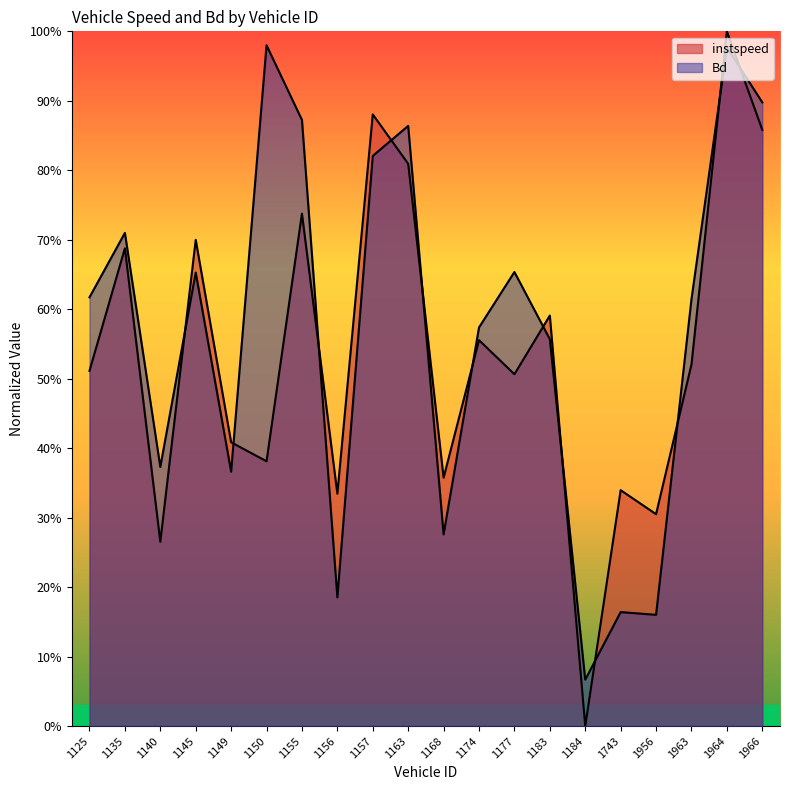

True or false: instspeed has more than 0 points higher than both neighbors.

True